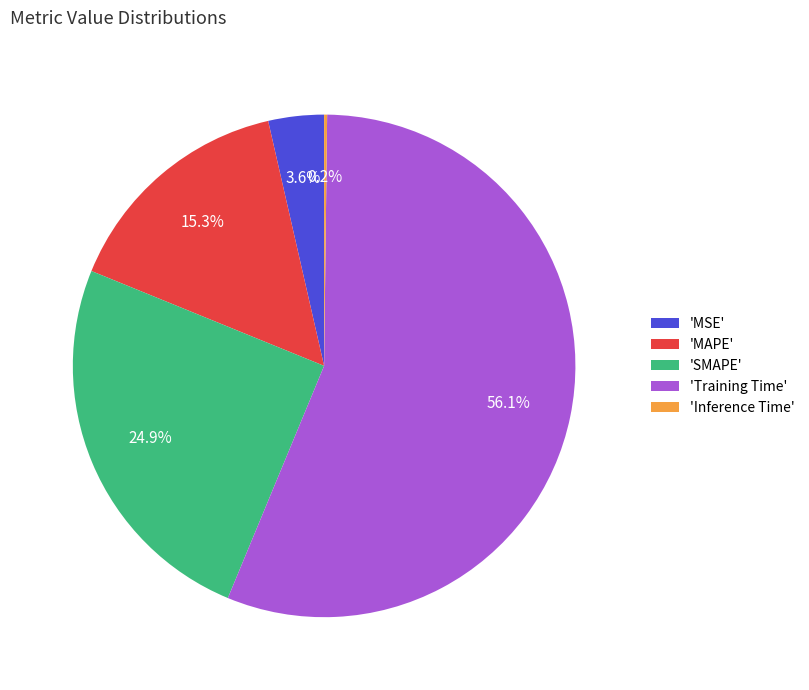

Combined, what portion of the pie is 'SMAPE' and 'MSE'?

28.5%